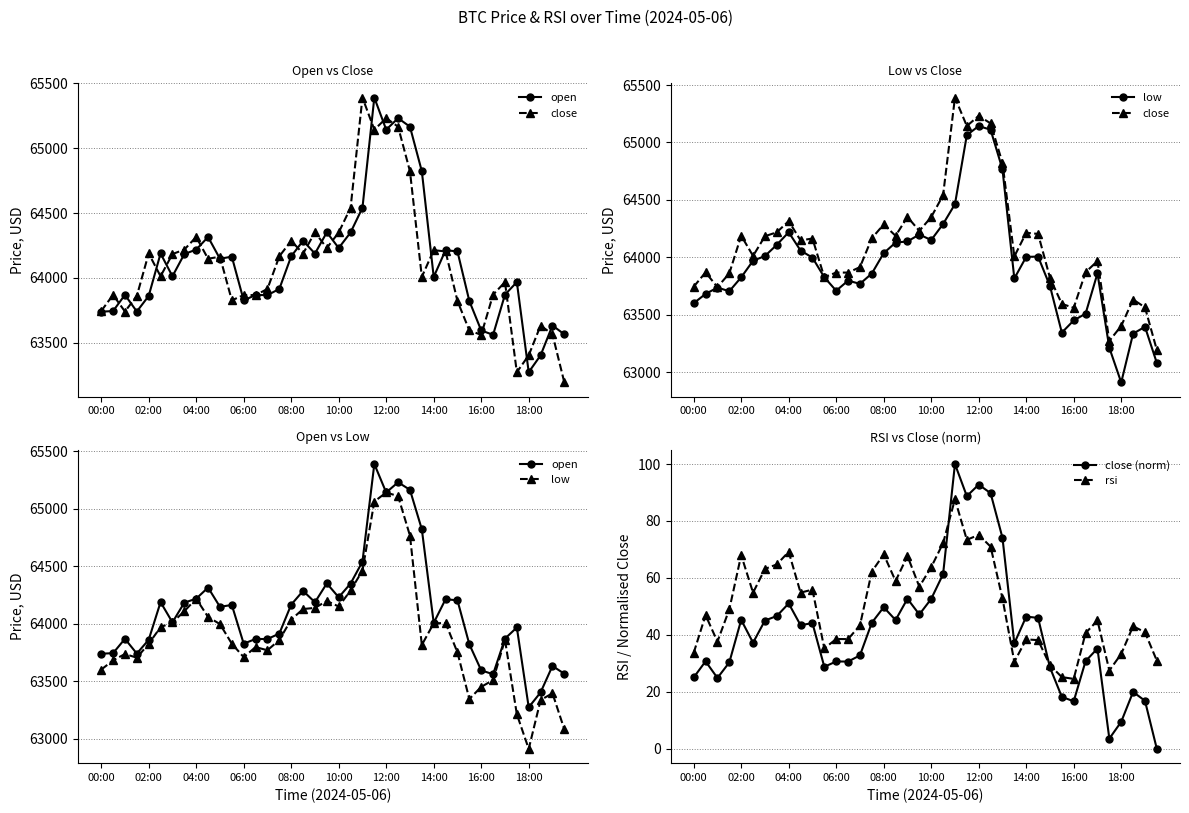

What is the difference between the highest and lowest values at 27?

64791.7